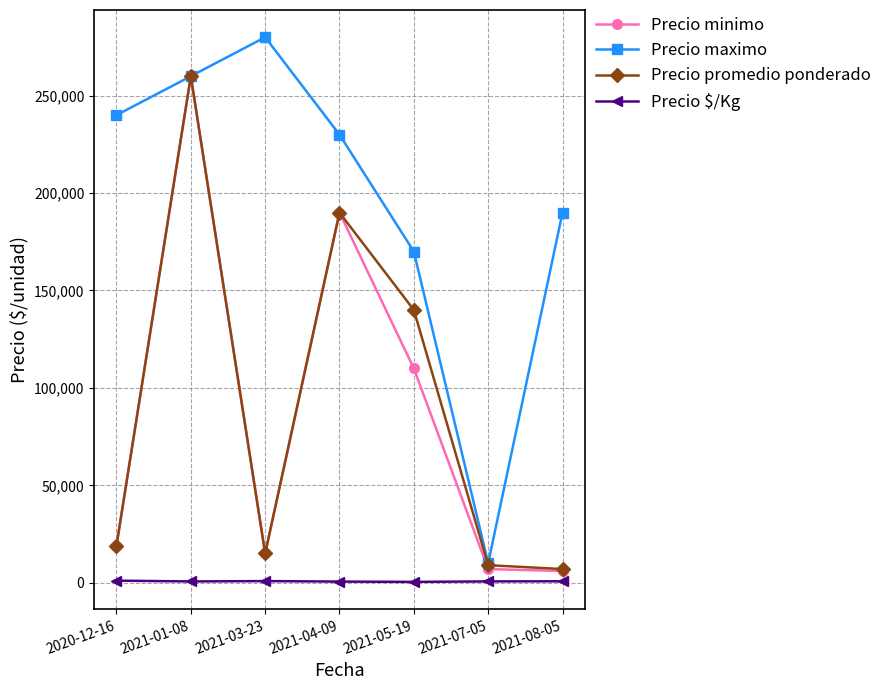

At which category does Precio promedio ponderado reach its first local valley?

2021-03-23